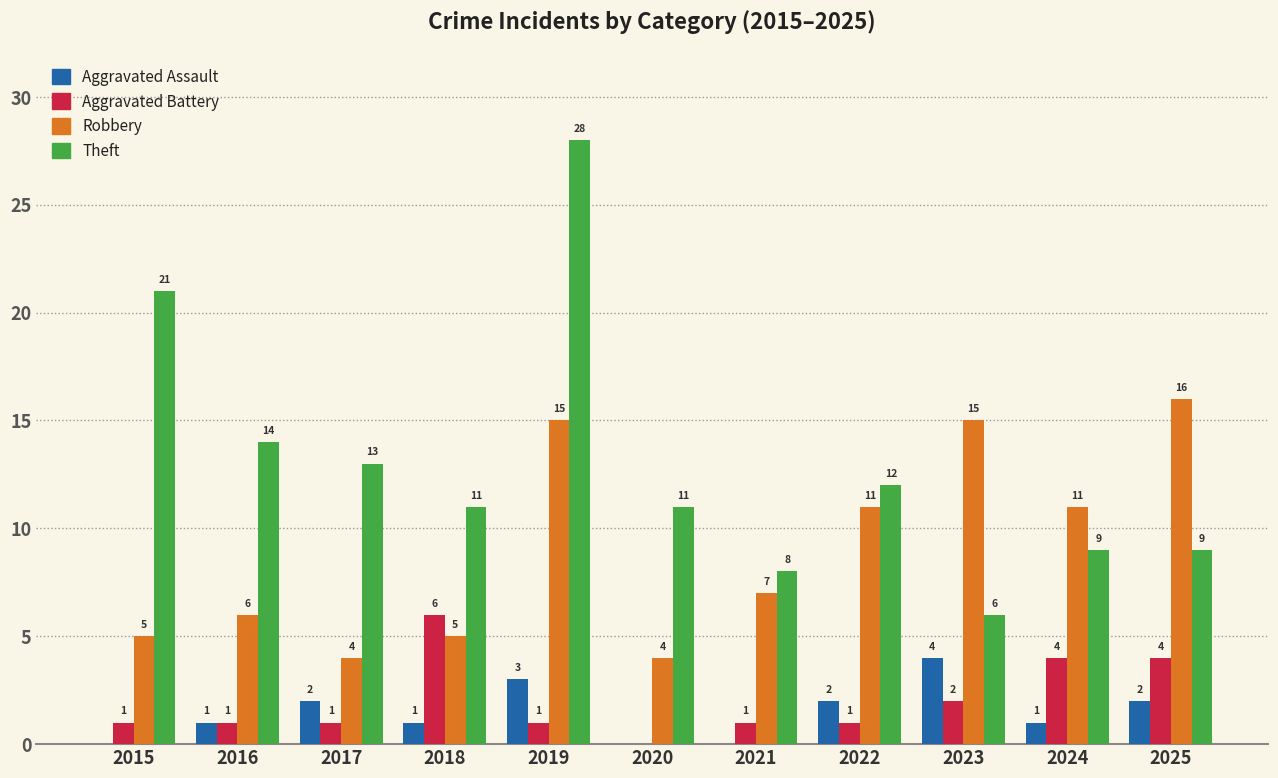

Between 2016 and 2022, which series saw the biggest shift?

Robbery